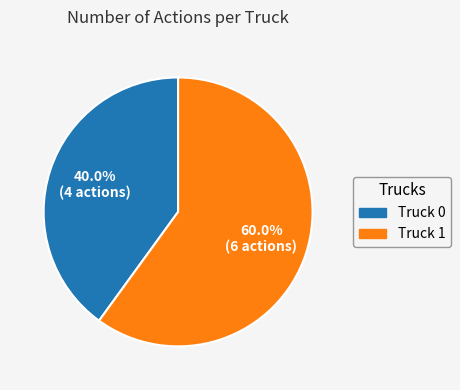

To the nearest percent, what portion does Truck 1 represent?

60%